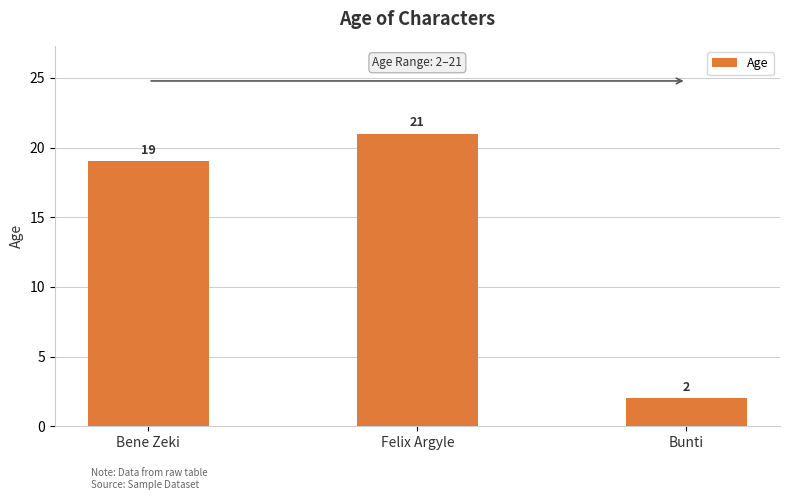

Which has a higher value, Bunti or Bene Zeki?

Bene Zeki